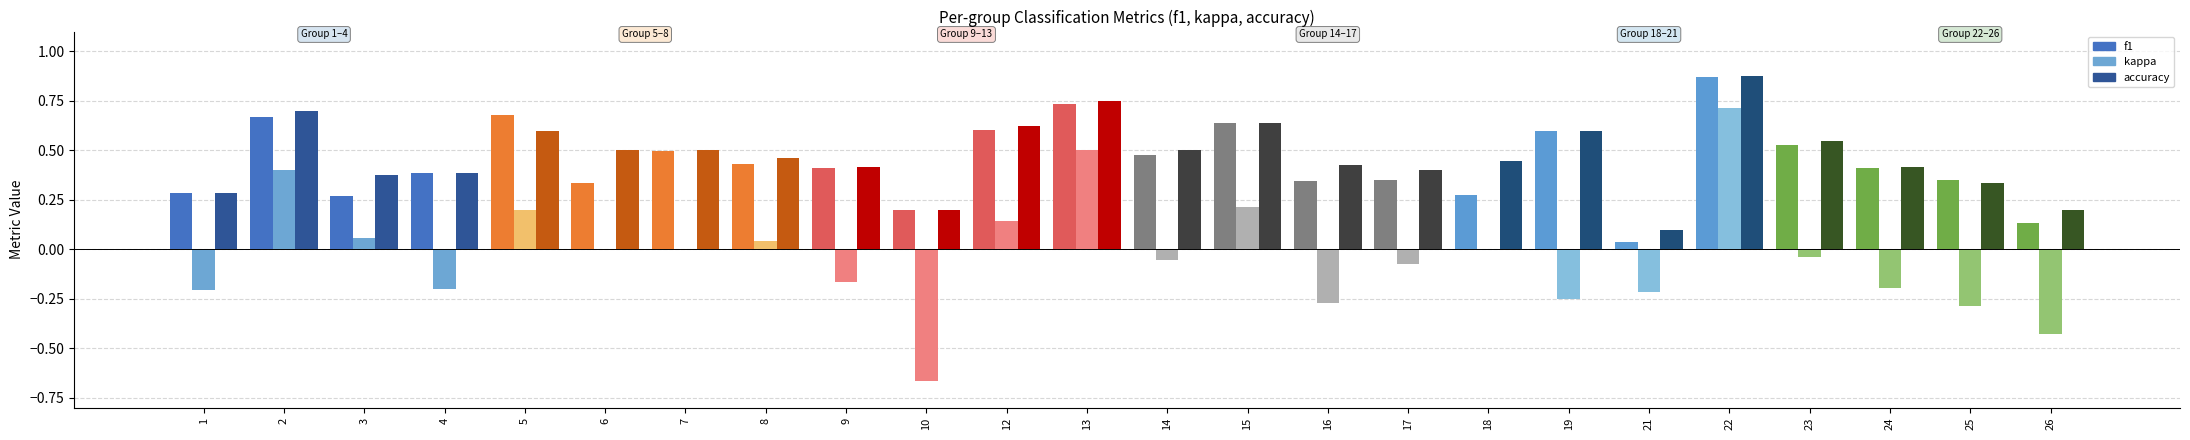

Which series has the largest range (max minus min)?

kappa